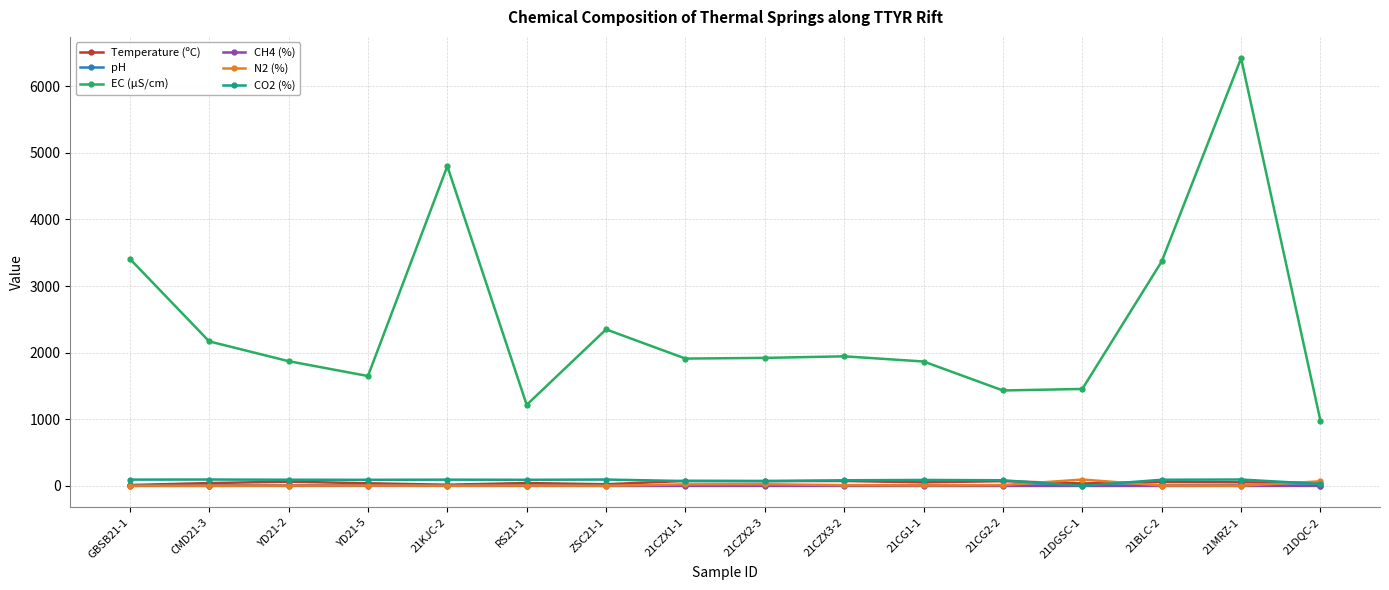

True or false: CO2 (%) and EC (μS/cm) intersect in this chart.

False